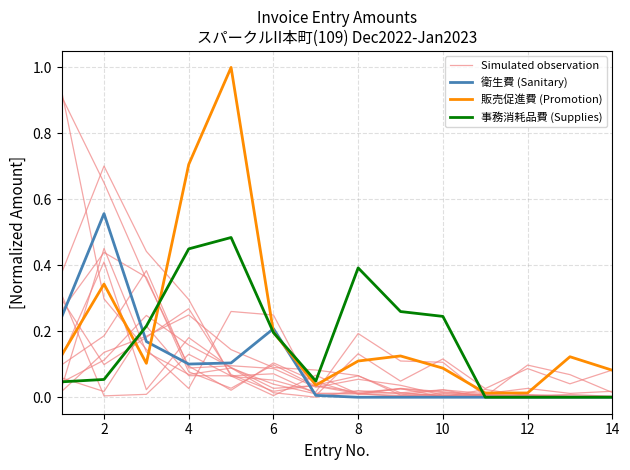

What is the value of the 事務消耗品費 (Supplies) point at the 6th from the left?

0.2